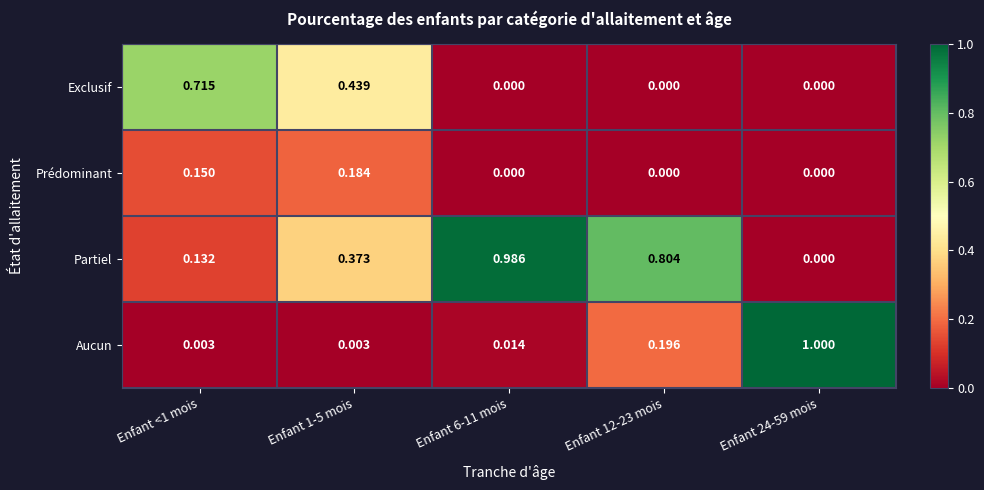

Which series has the largest total across all categories?

Partiel